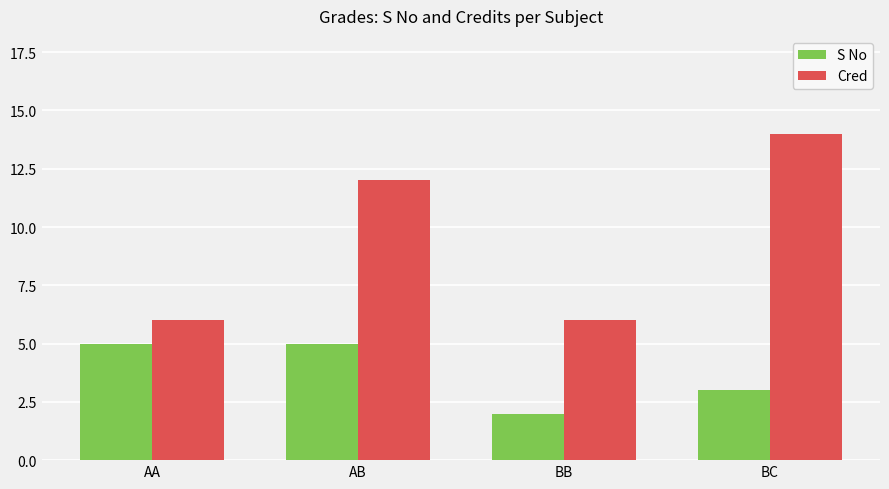

Rank the series by their maximum value, from lowest to highest.

S No, Cred